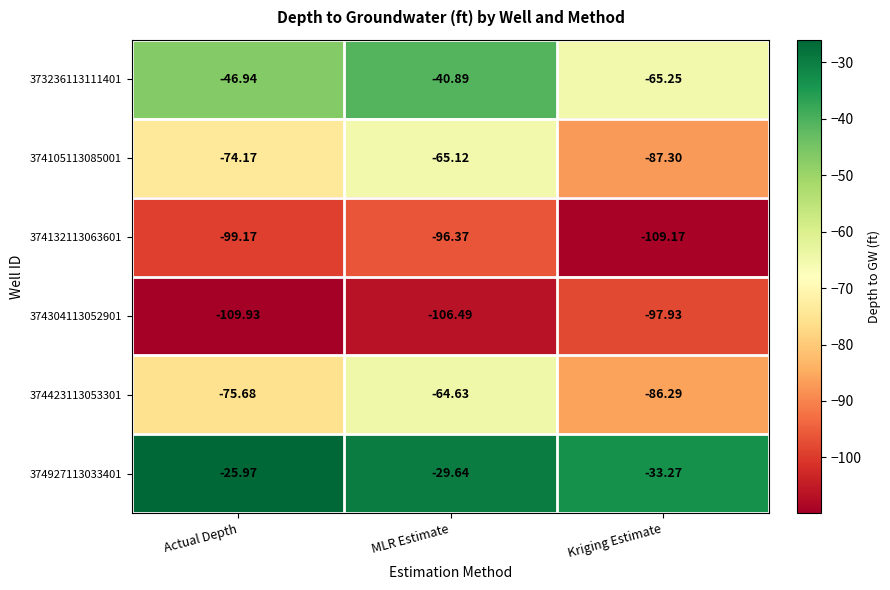

At which label is 374304113052901 closest to -103?

MLR Estimate